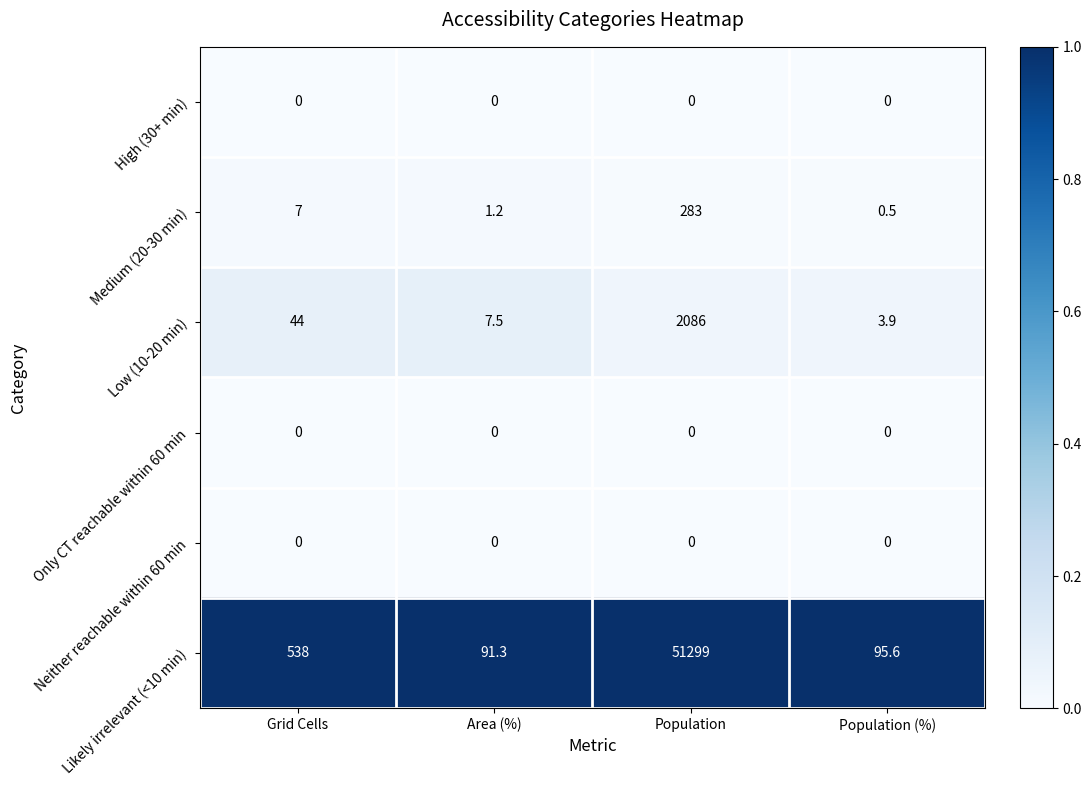

Reading left to right, what are all the values shown in this chart?

High (30+ min): Grid Cells=0.0	Area (%)=0.0	Population=0.0	Population (%)=0.0
Medium (20-30 min): Grid Cells=7.0	Area (%)=1.2	Population=283.0	Population (%)=0.5
Low (10-20 min): Grid Cells=44.0	Area (%)=7.5	Population=2086.0	Population (%)=3.9
Only CT reachable within 60 min: Grid Cells=0.0	Area (%)=0.0	Population=0.0	Population (%)=0.0
Neither reachable within 60 min: Grid Cells=0.0	Area (%)=0.0	Population=0.0	Population (%)=0.0
Likely irrelevant (<10 min): Grid Cells=538.0	Area (%)=91.3	Population=51299.0	Population (%)=95.6